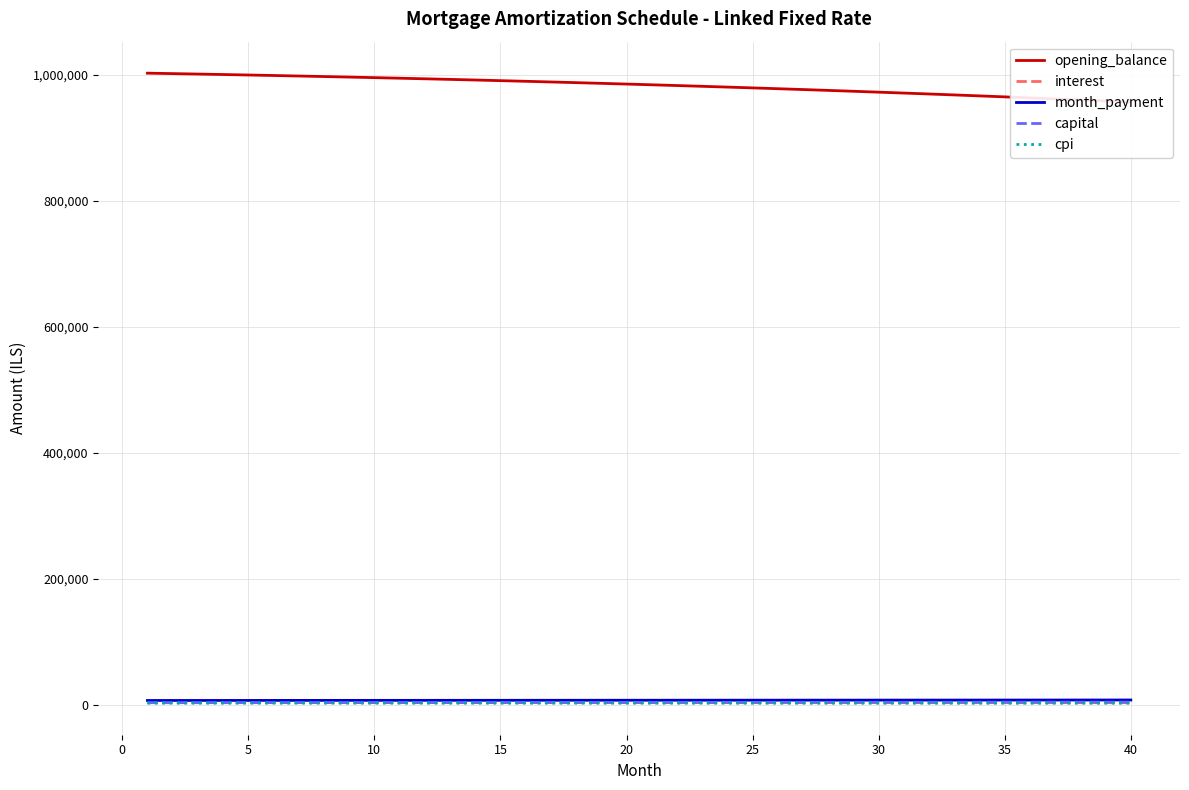

True or false: month_payment has more than 0 points higher than both neighbors.

False